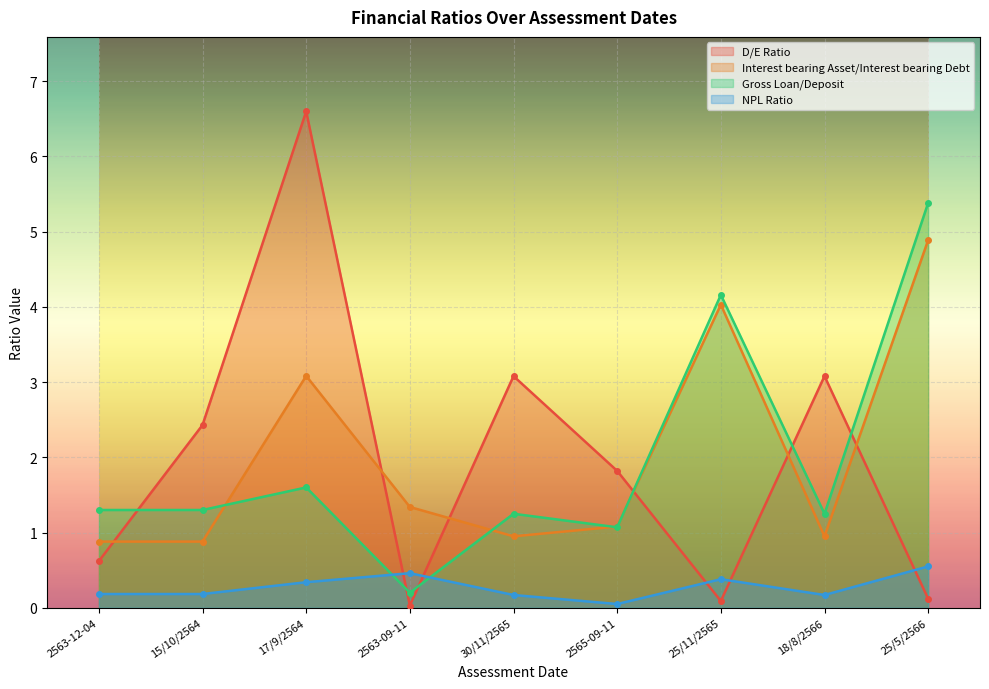

How many lines are shown in the chart?

4